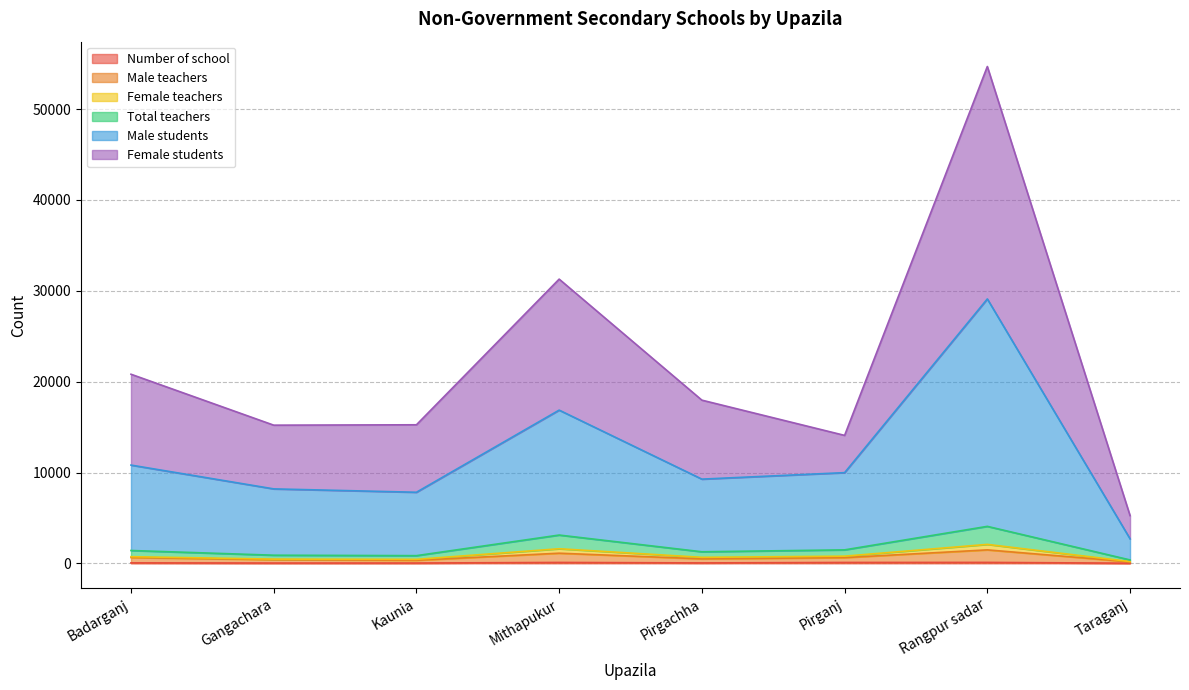

Which label corresponds to the largest value in the chart?

Rangpur sadar